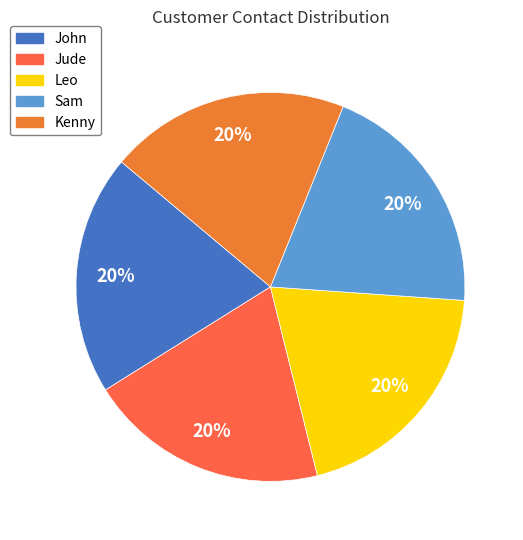

What percentage is the Sam slice, to the nearest percent?

20%